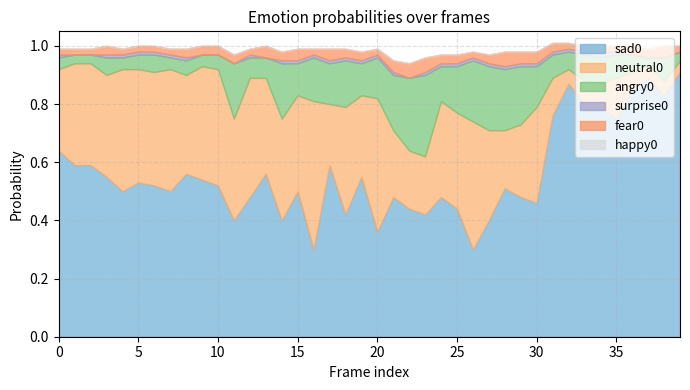

Which series has the largest total across all categories?

sad0